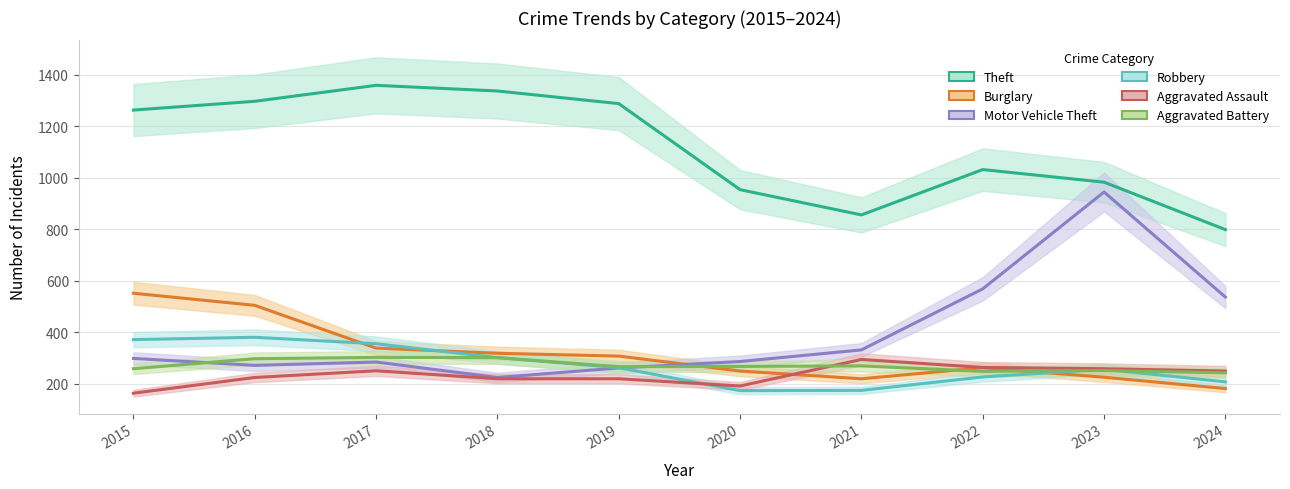

Between 2021 and 2023, which series saw the biggest shift?

Motor Vehicle Theft